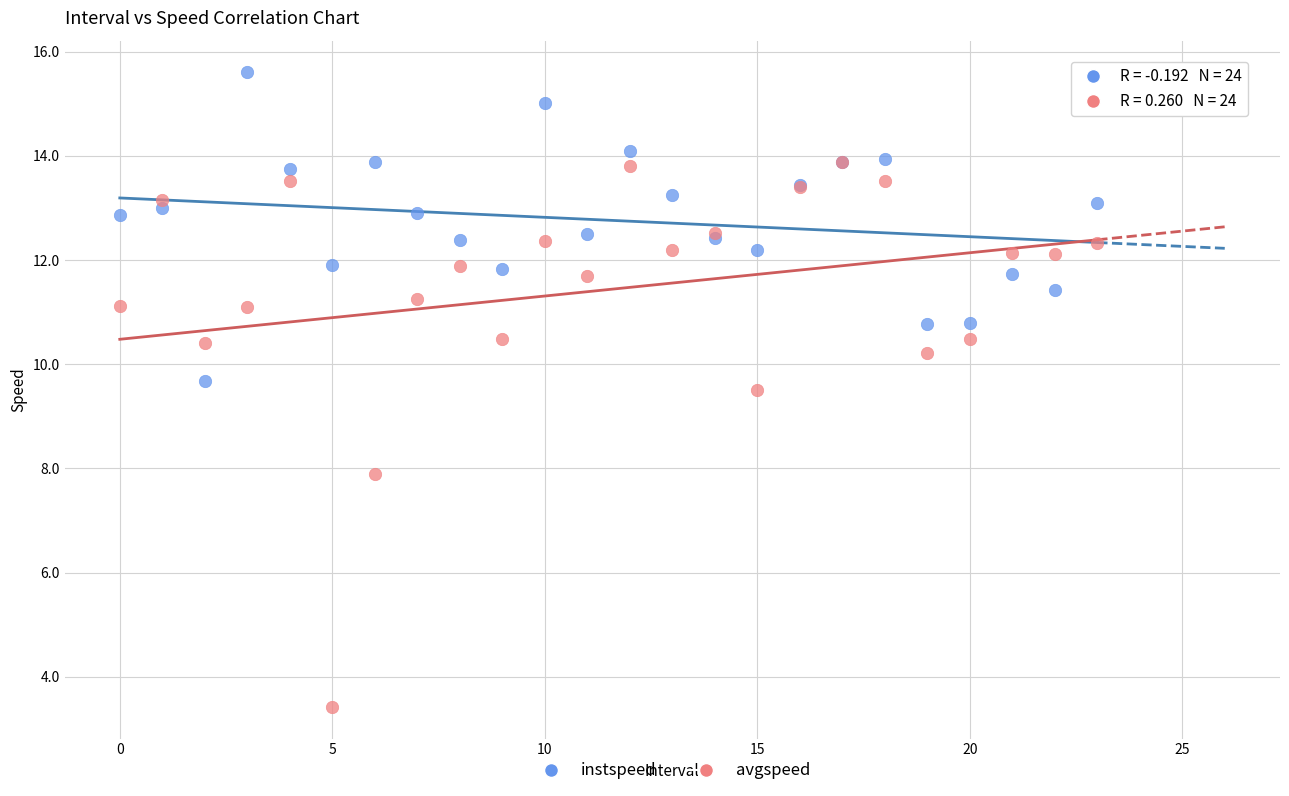

Which series has the widest spread of Y values?

avgspeed